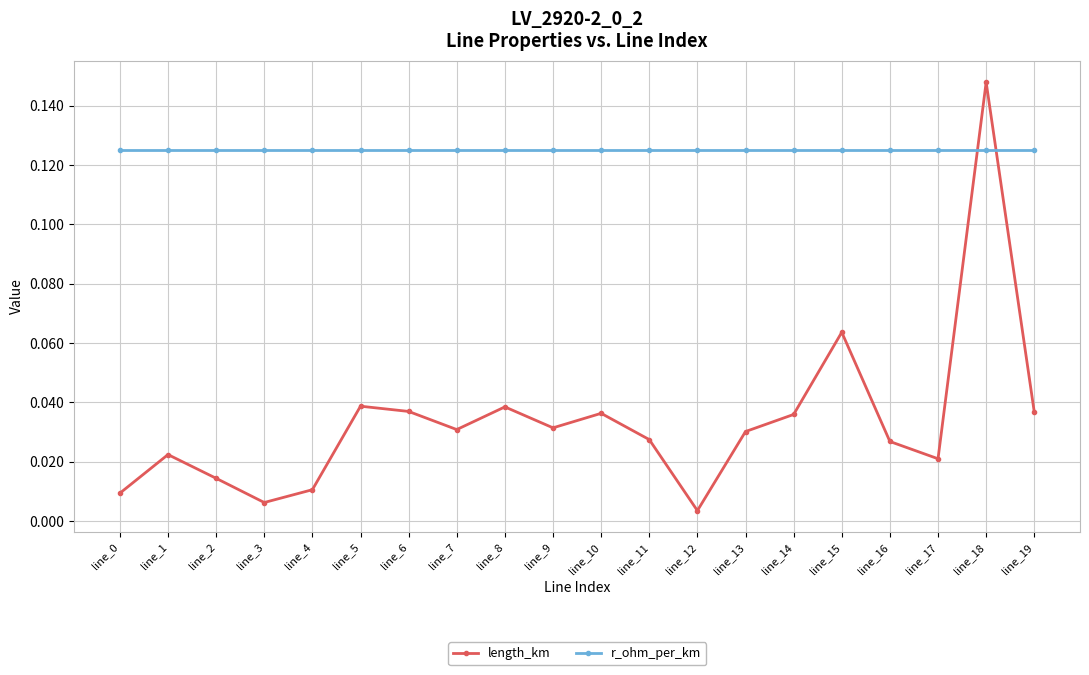

Which series has the largest total across all categories?

r_ohm_per_km